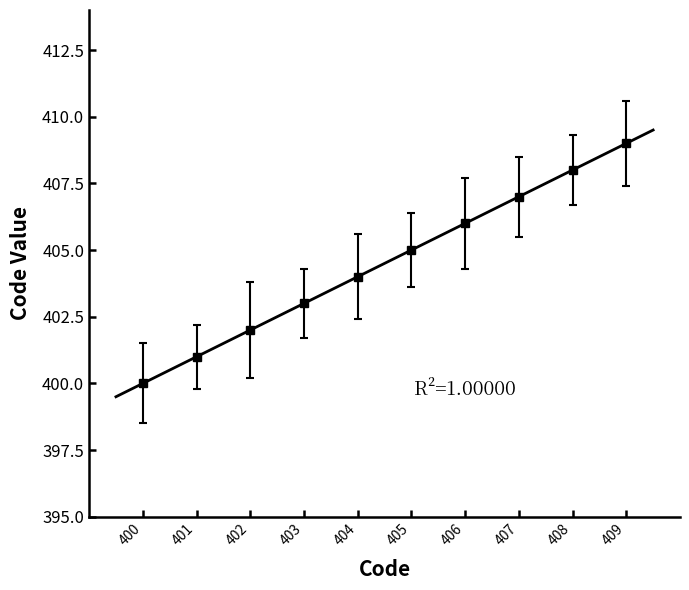

The chart shows a value of 152 at 400. True or false?

False